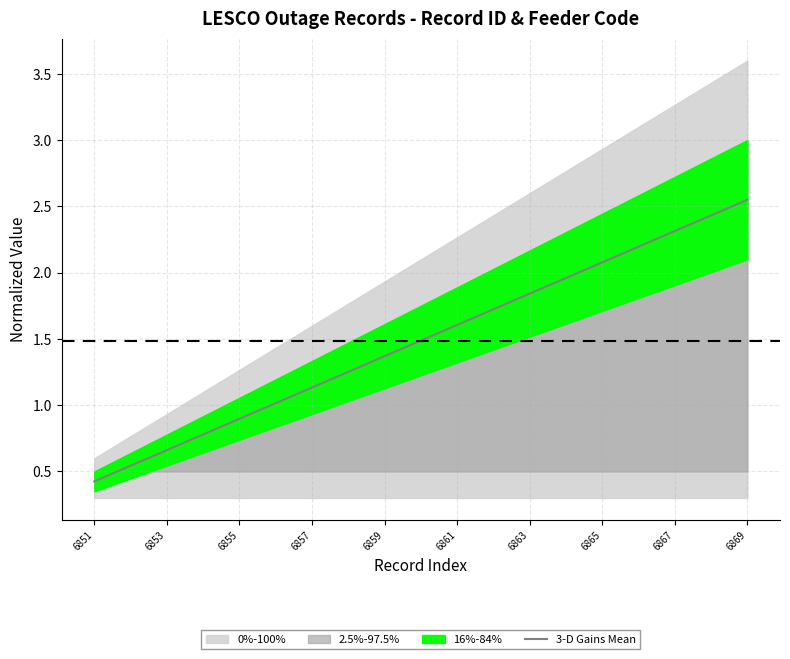

Is it true that 3-D Gains Mean equals 2.4 at 6861?

False